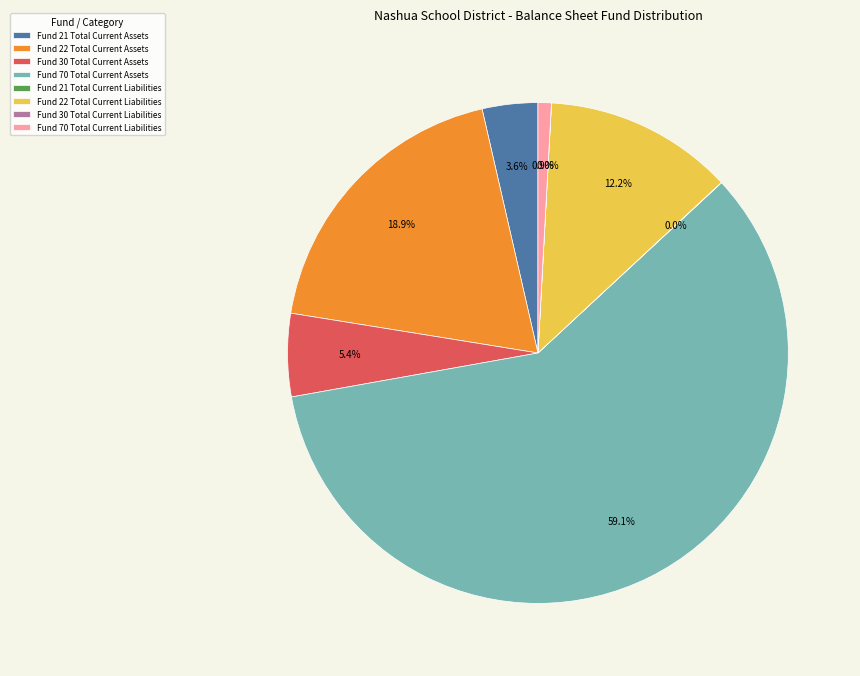

Which category has the biggest portion of the pie?

Fund 70 Total Current Assets